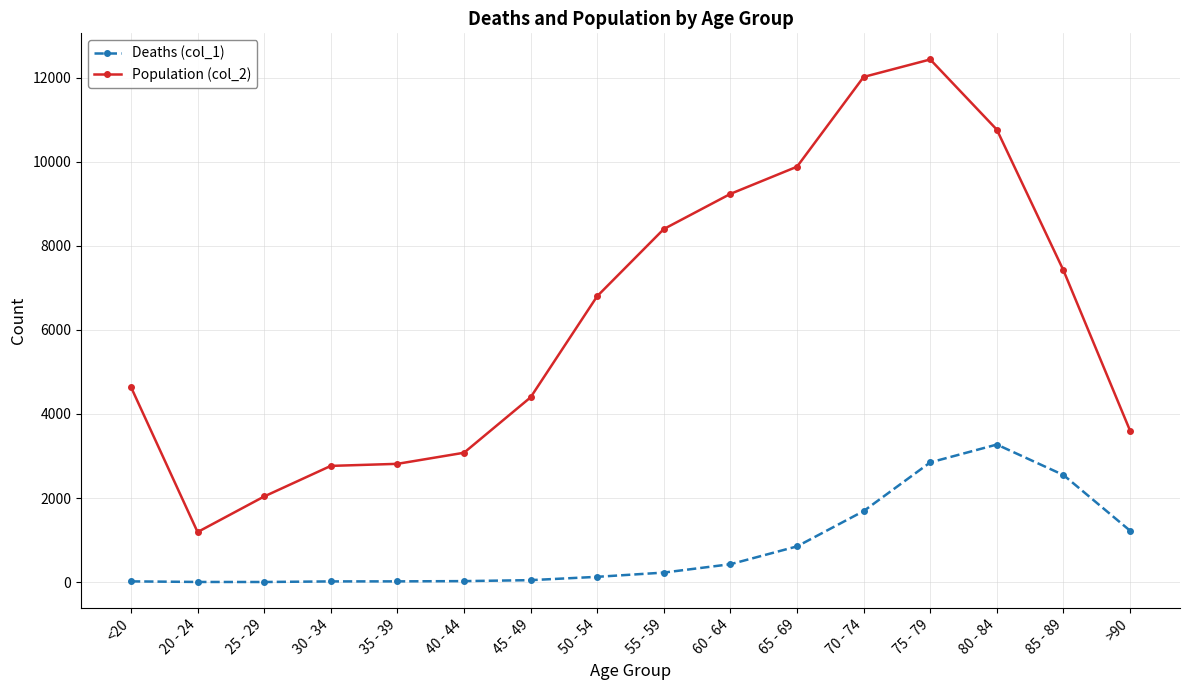

What is the label of the 13th point from the left?

75 - 79